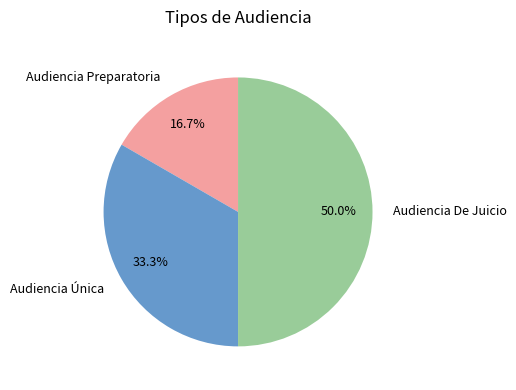

What percentage is NOT represented by Audiencia Única?

66.7%